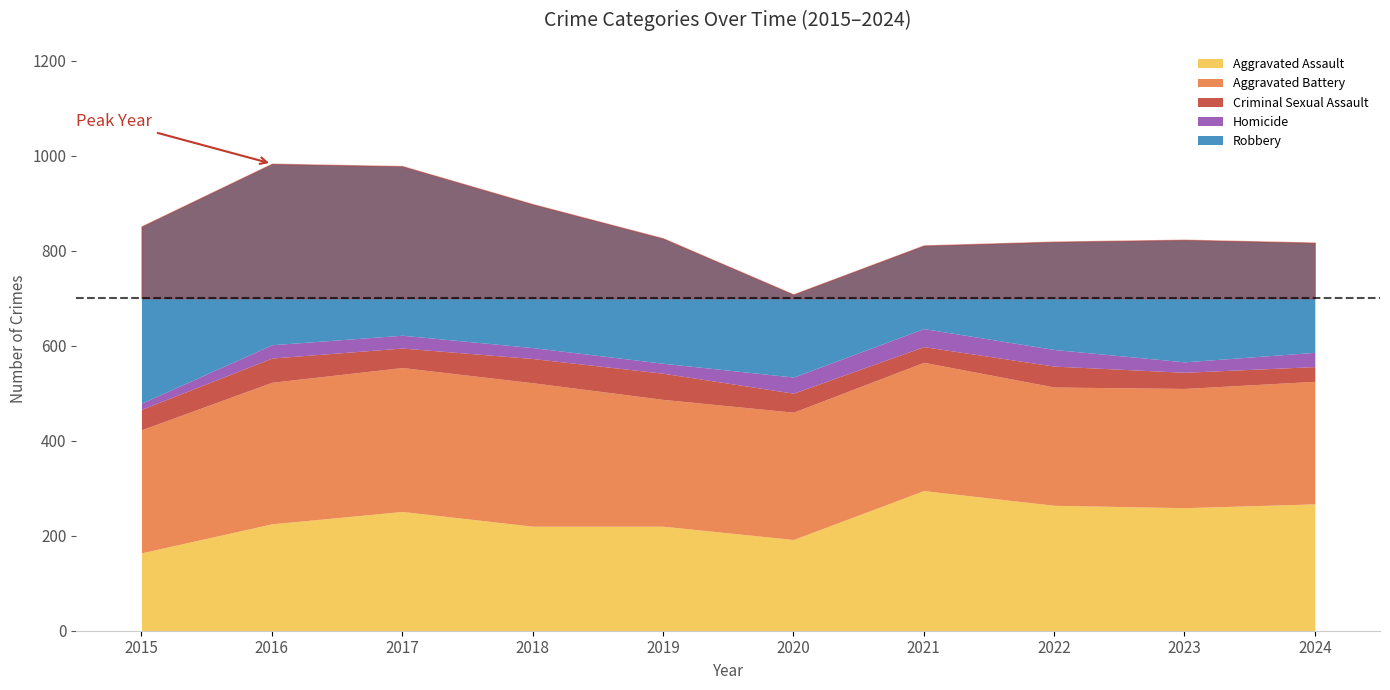

True or false: Aggravated Assault has more than 0 interior local peaks.

True